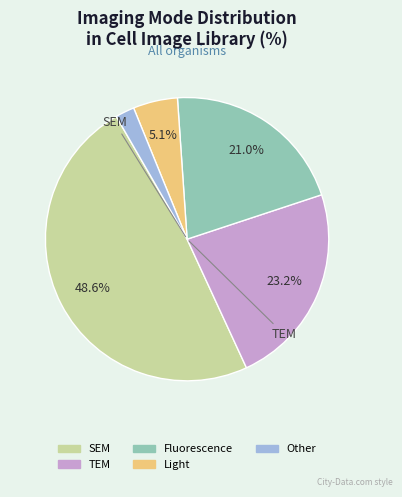

Is there a majority slice in this chart?

No